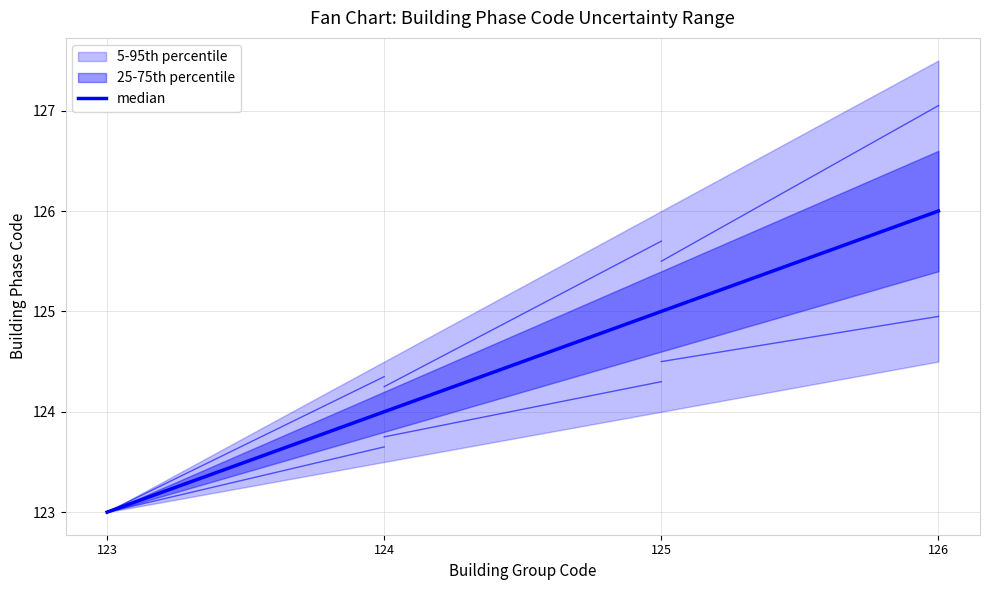

What is the minimum value shown in the chart?

123